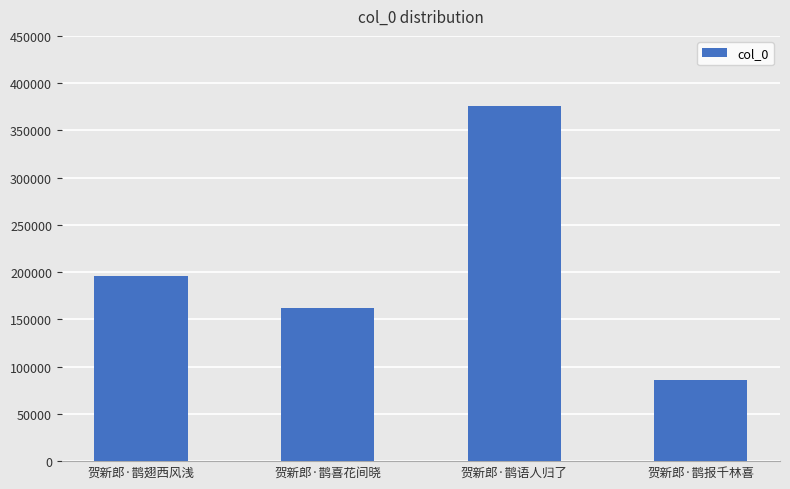

List the labels in order of value, smallest first.

贺新郎·鹊报千林喜, 贺新郎·鹊喜花间晓, 贺新郎·鹊翅西风浅, 贺新郎·鹊语人归了